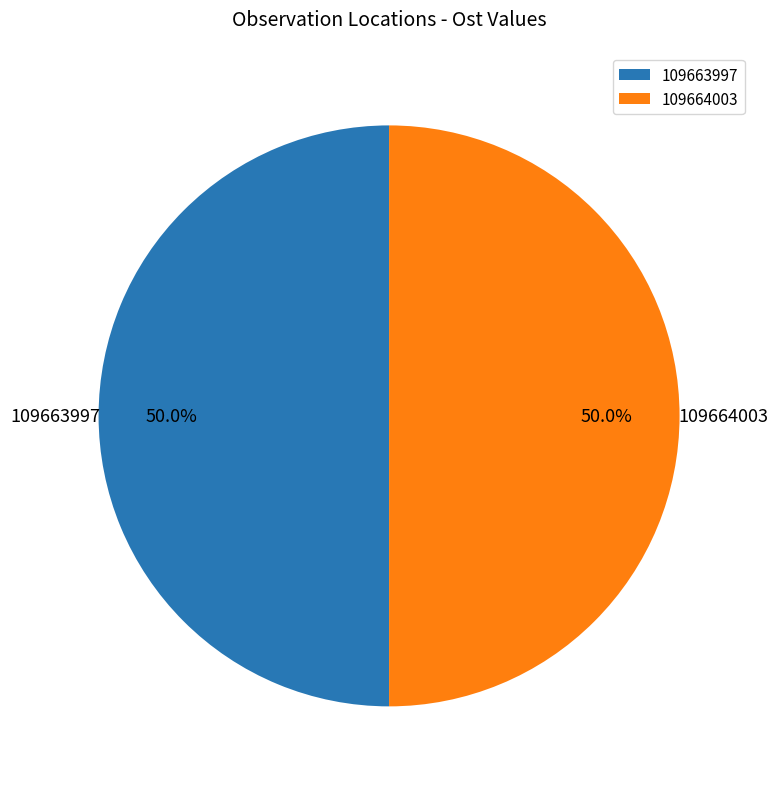

Is the sum of 109664003 and 109663997 greater than half?

Yes